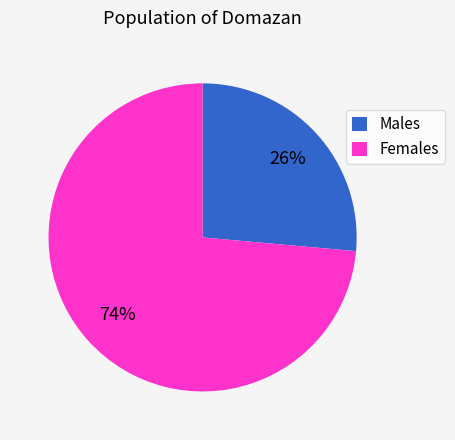

Does any single category account for the majority?

Yes